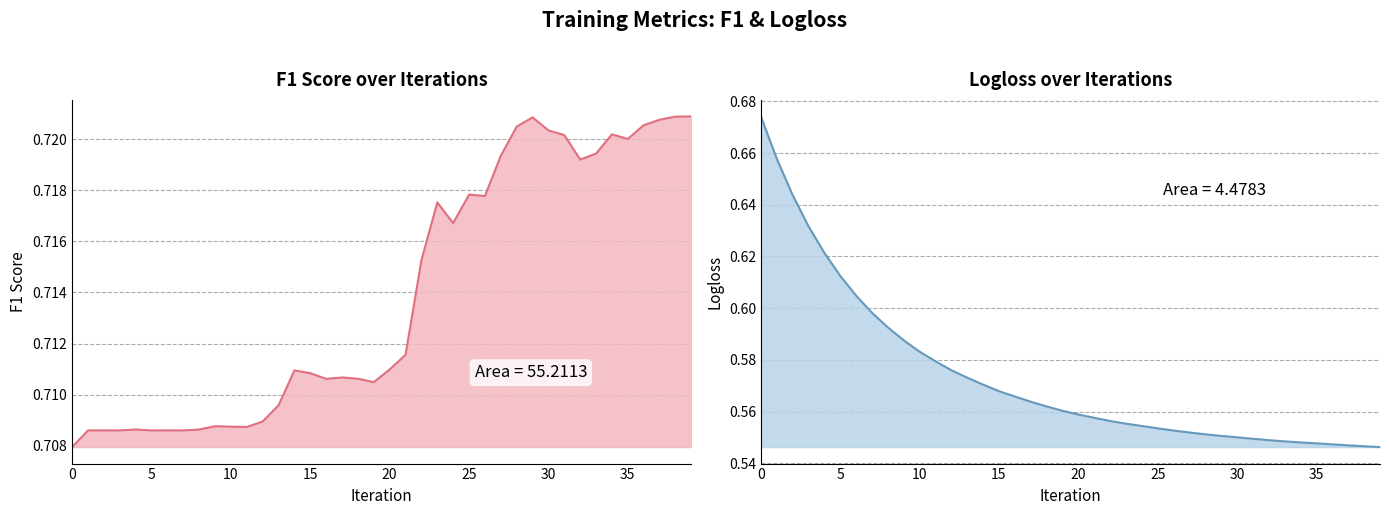

True or false: F1 has a value of 0.7 at 9.

True